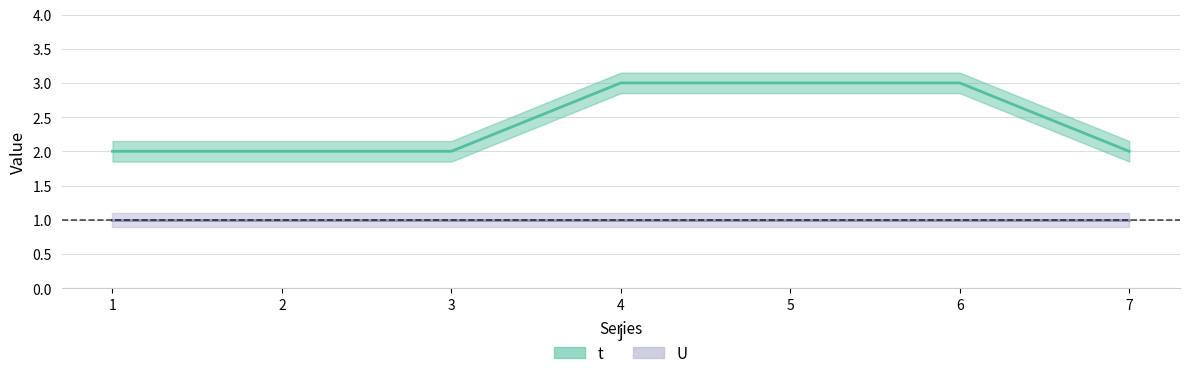

Rank the series by their maximum value, from lowest to highest.

U, t